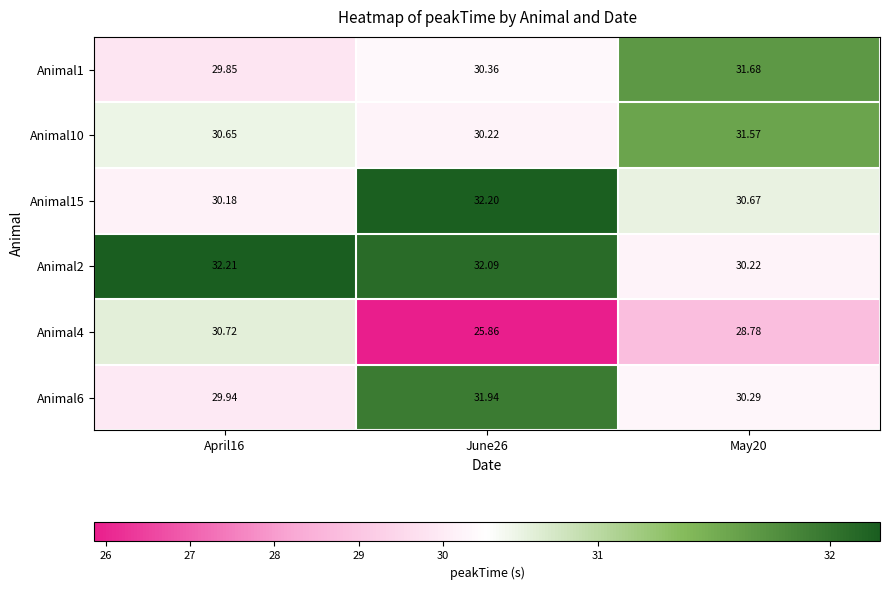

Is the value of Animal4 at May20 greater than the value of Animal6 at May20?

No